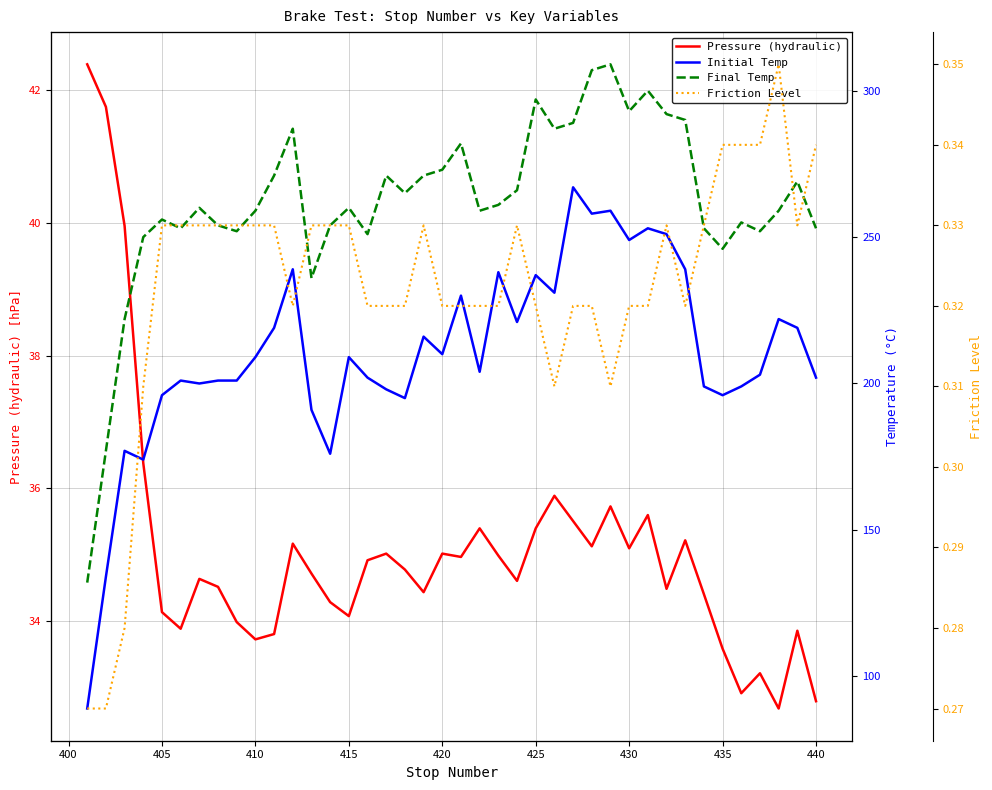

What is the maximum value for Pressure (hydraulic)?

42.4